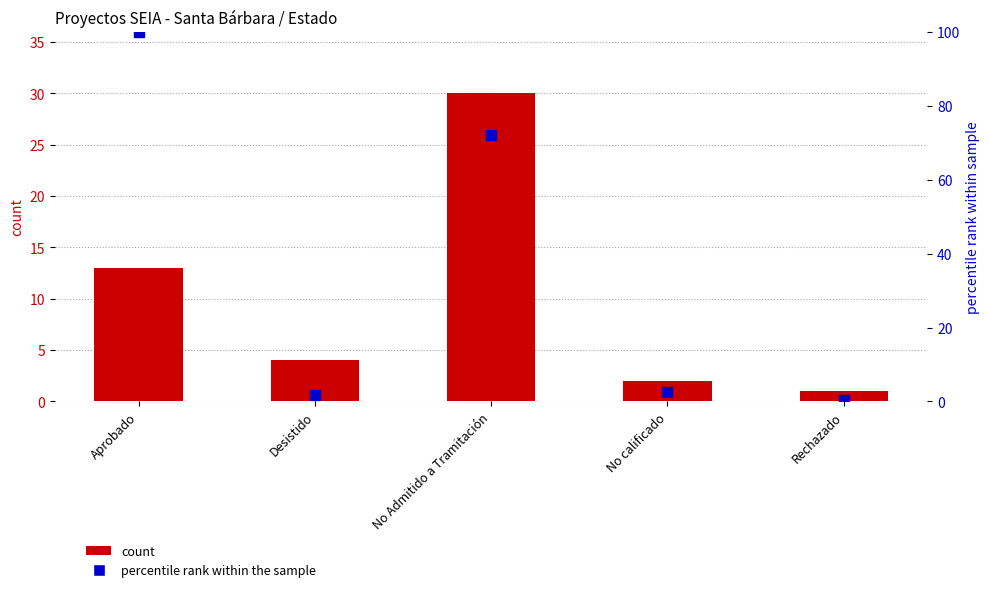

Which series contains the highest Y value?

percentile rank within the sample